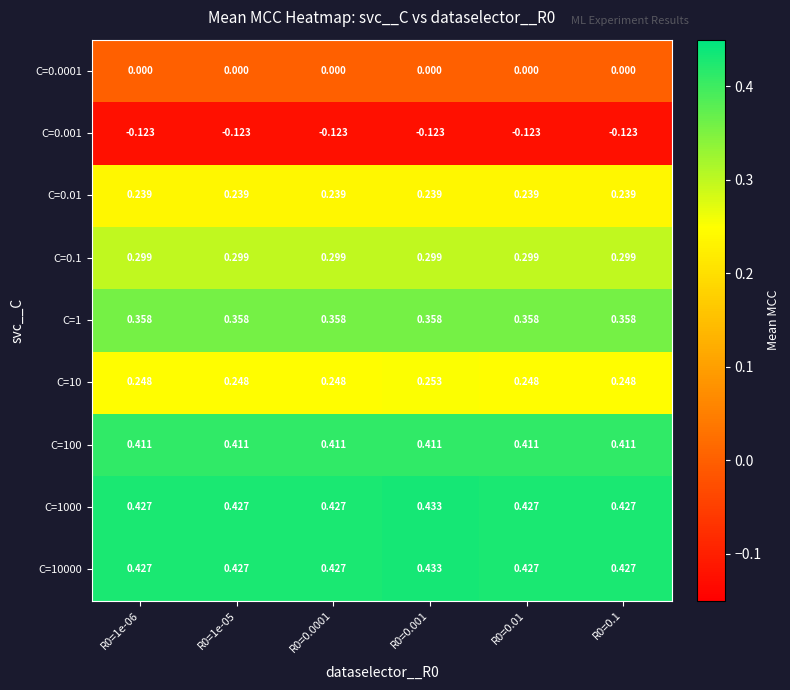

What is the total value across all series at R0=0.01?

2.3